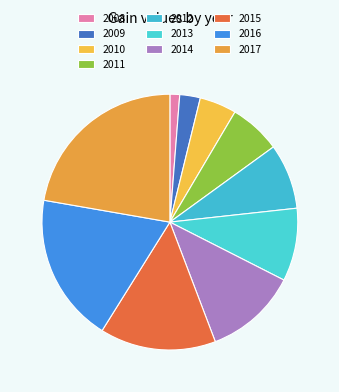

How many segments does this pie chart have?

10